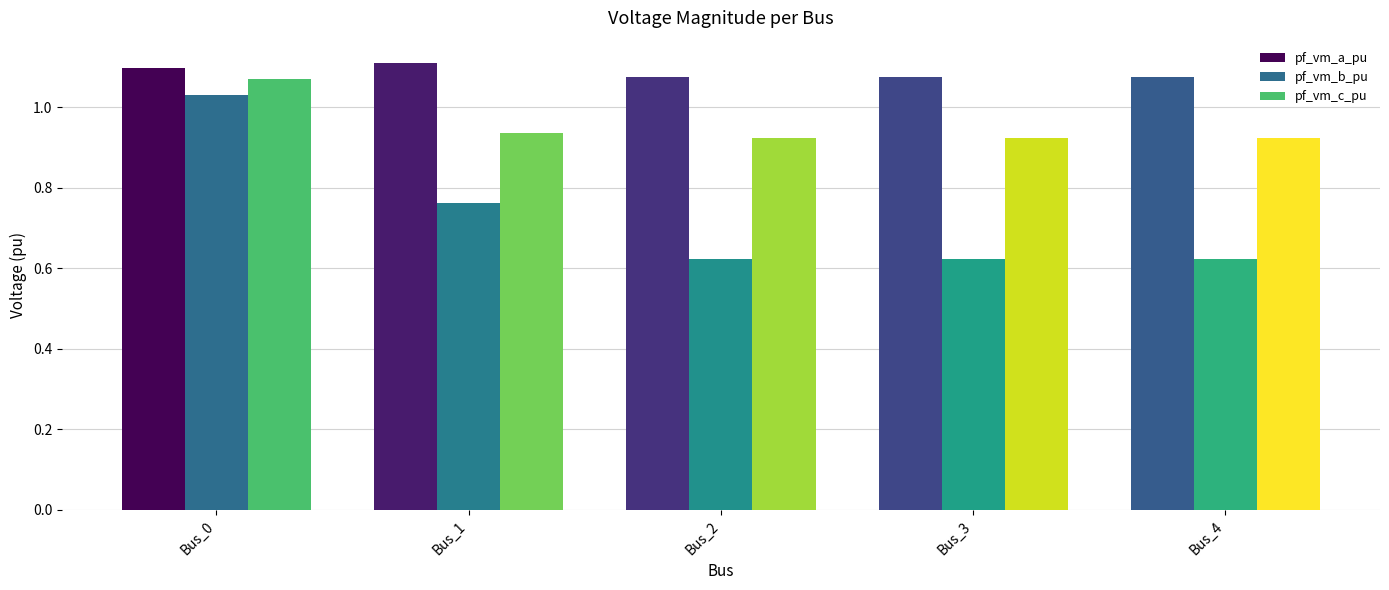

Count the pf_vm_c_pu values in the range 0 to 1.

4